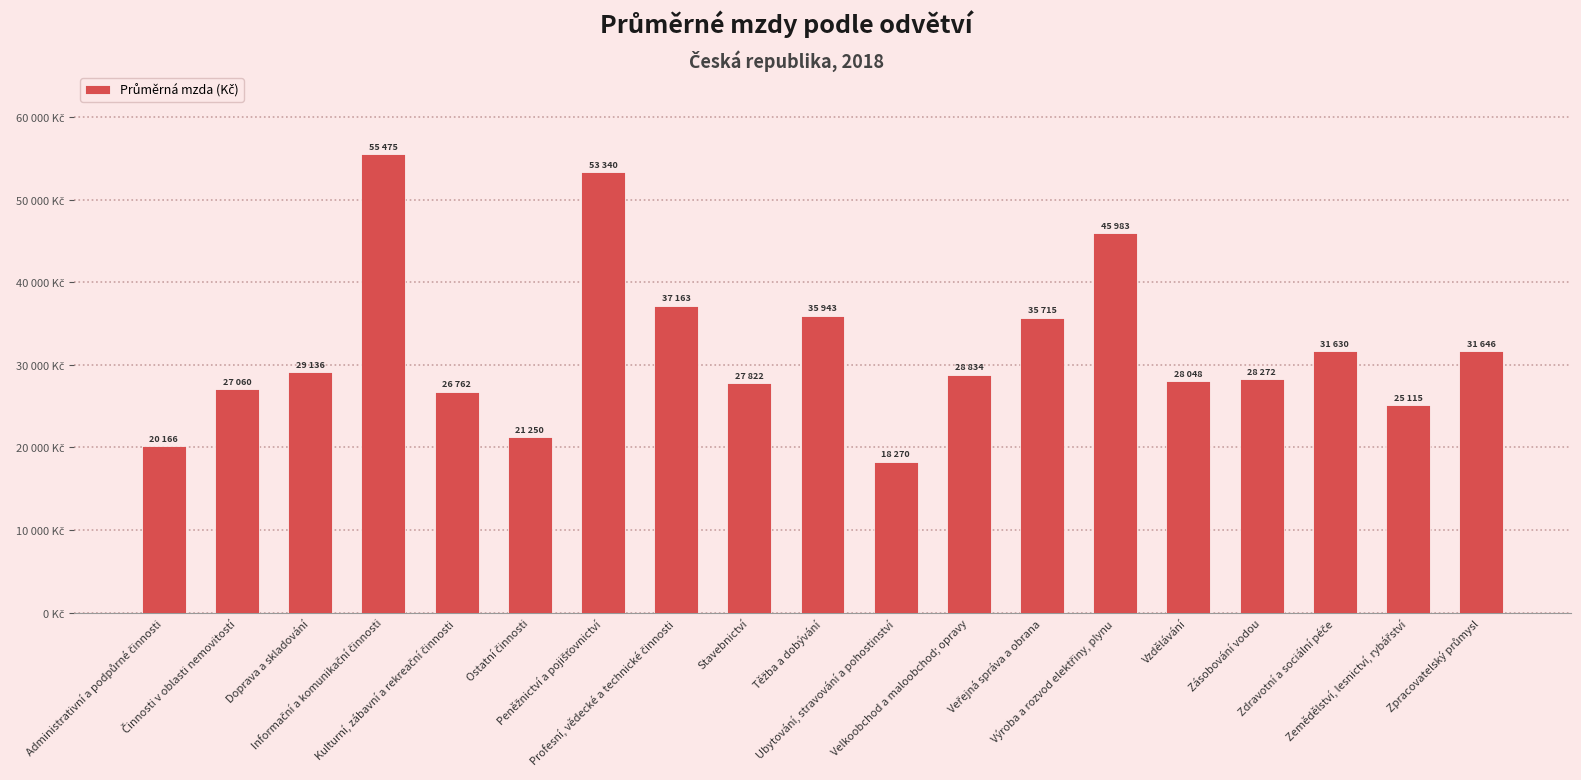

Reading right to left, list all the values displayed in this chart.

31646	25115	31630	28272	28048	45983	35715	28834	18270	35943	27822	37163	53340	21250	26762	55475	29136	27060	20166